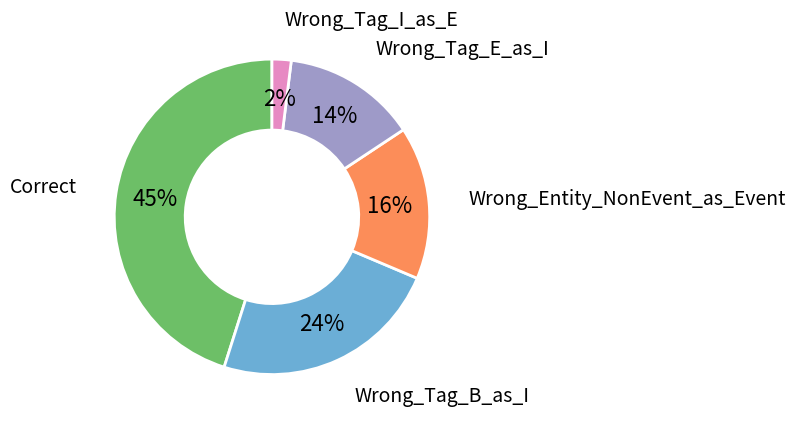

What is the ratio of the value at Wrong_Tag_E_as_I to the value at Wrong_Entity_NonEvent_as_Event?

0.9